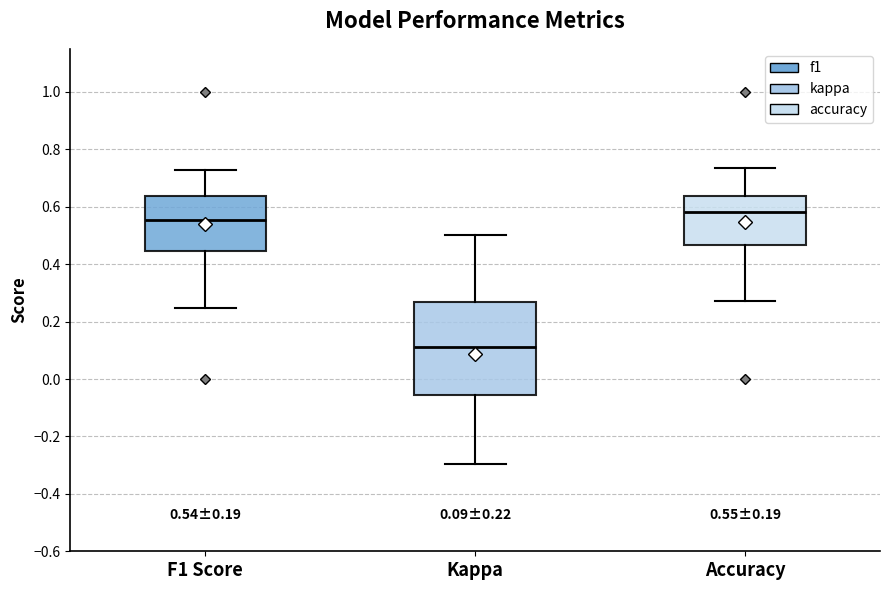

Which box has the highest median line?

Accuracy